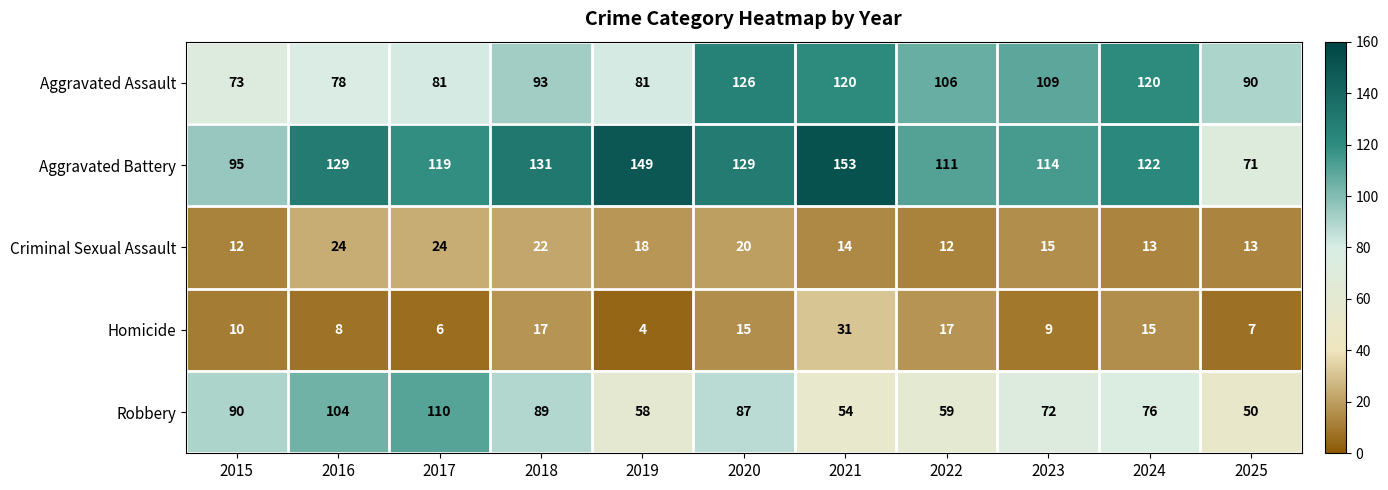

How many data points in Aggravated Assault are less than 93?

5